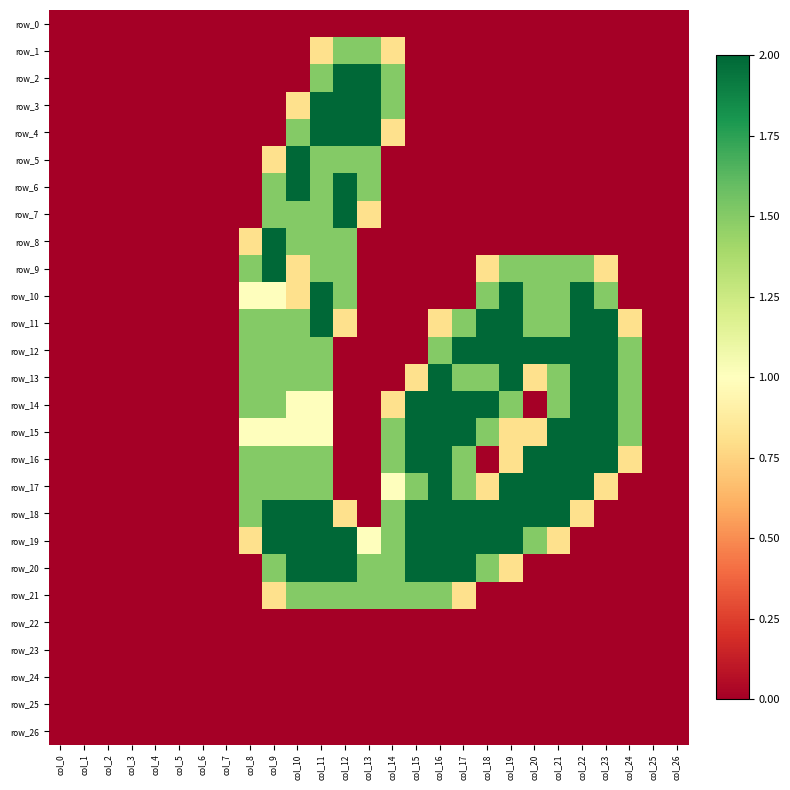

How many data points does each series have?

27